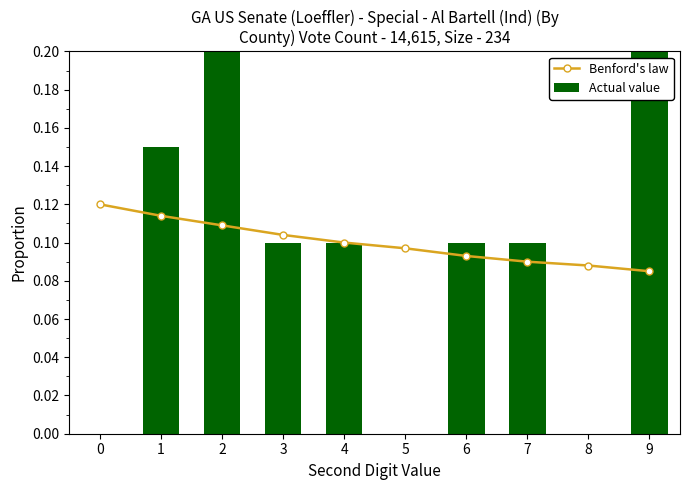

At which category is the sum across all series the highest?

9